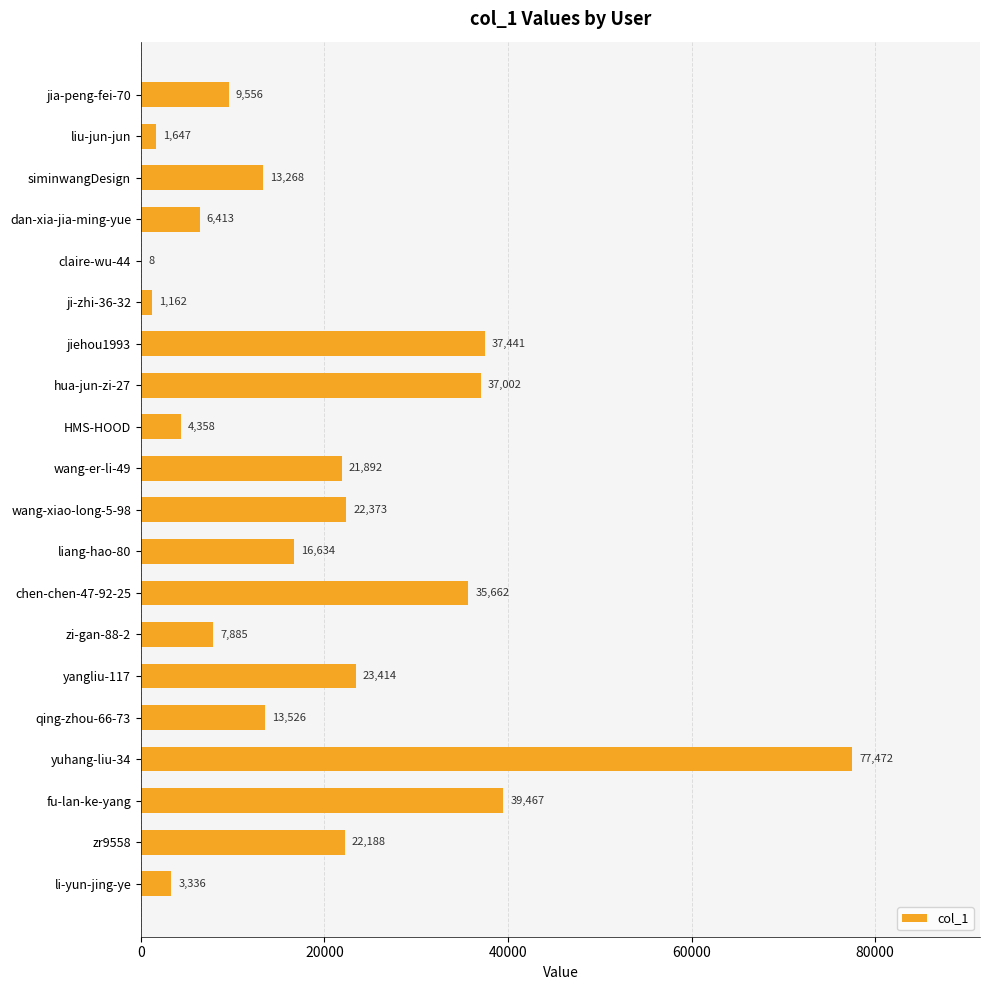

What is the maximum value shown in the chart?

77472